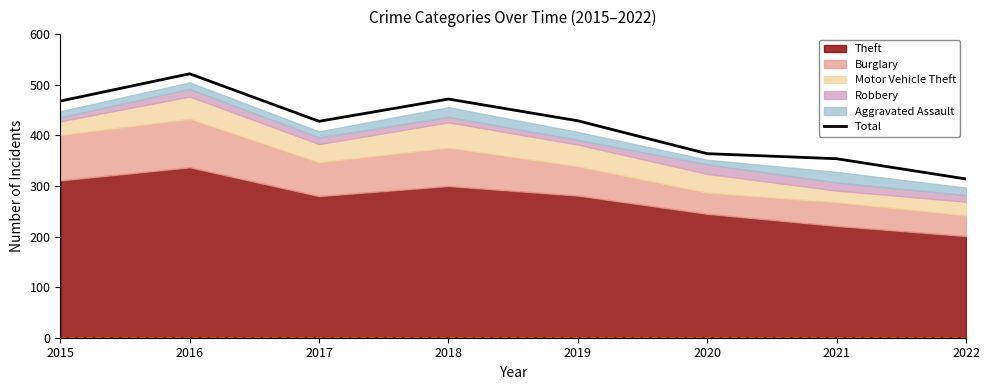

The value at 2015 is 468. True or false?

True